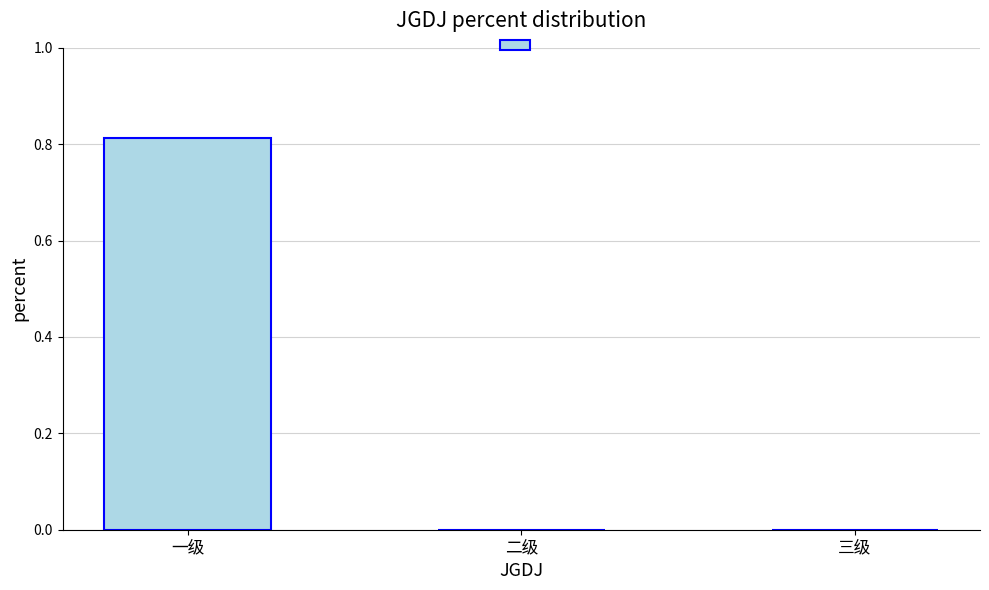

Which category has the highest value across all series?

一级